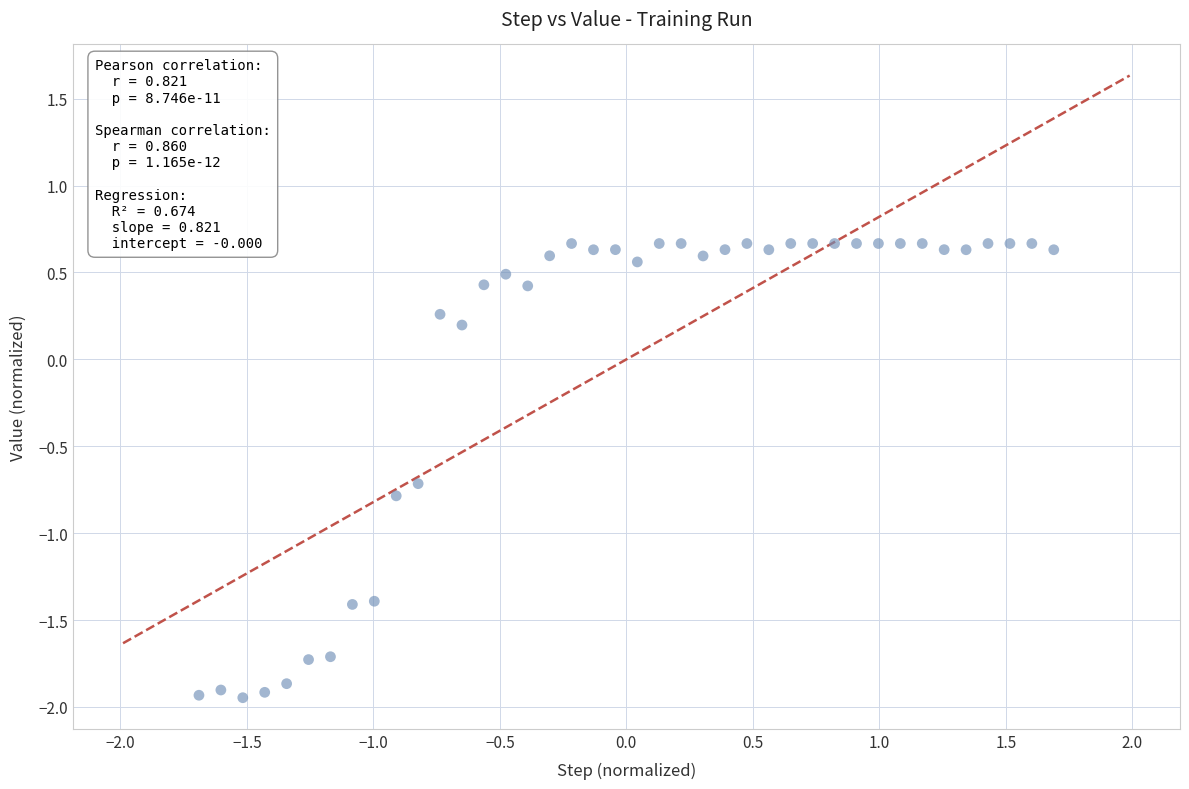

What is the range of Y values (max minus min)?

2.6